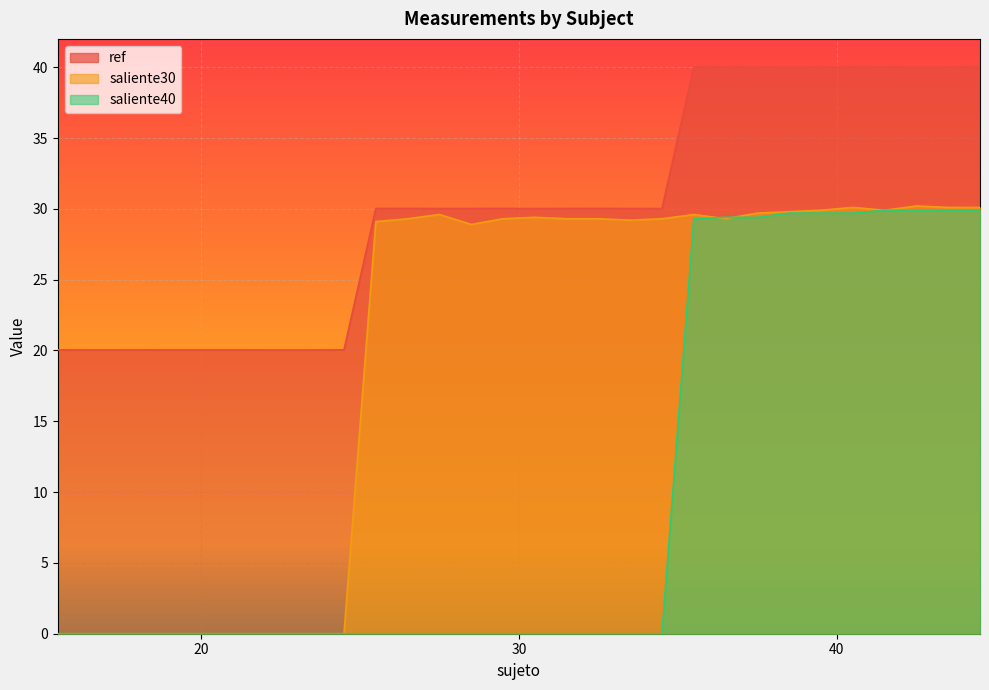

At which category does ref reach its first local peak?

20.04